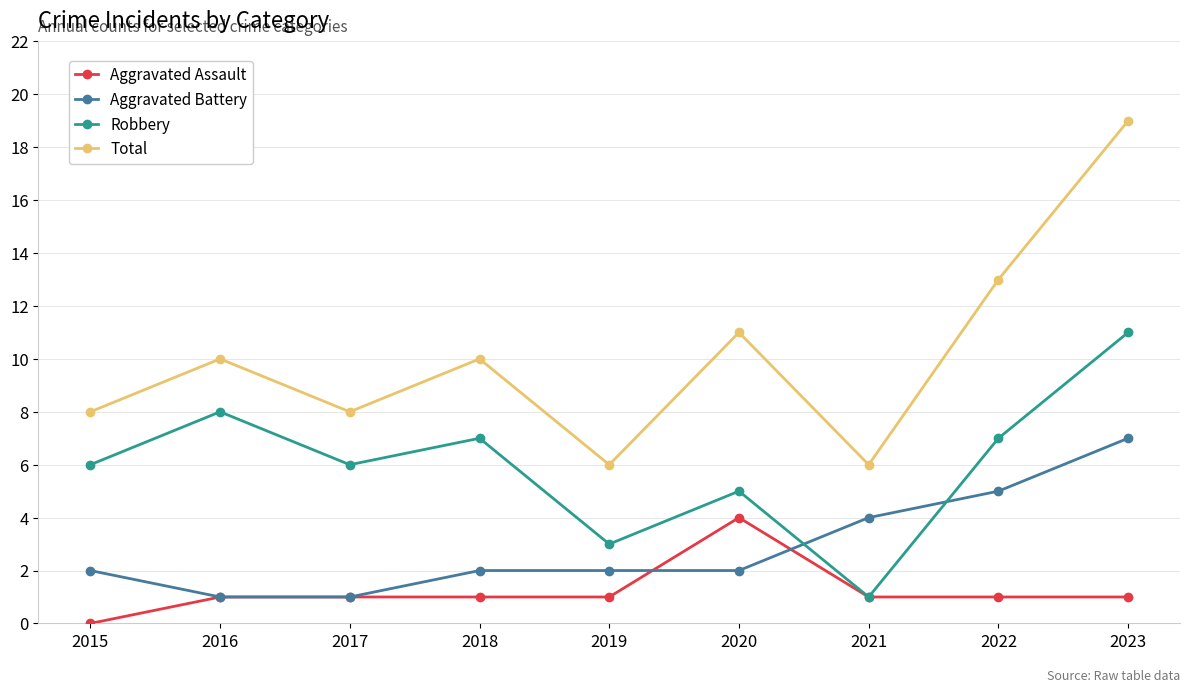

How many positive values does the Aggravated Assault series have?

8